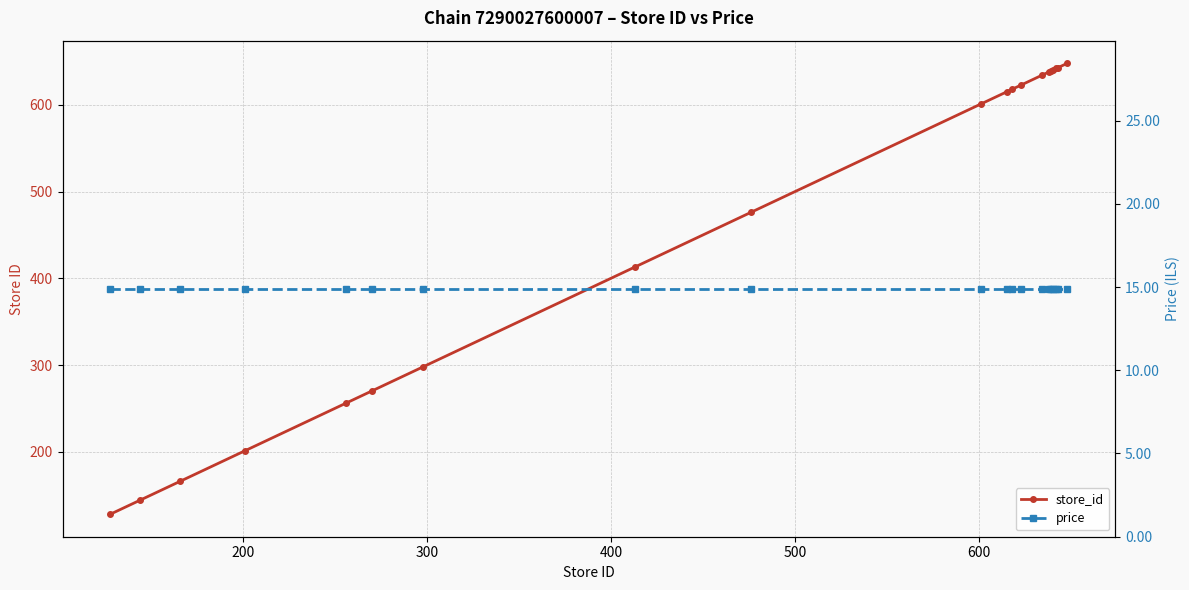

What is the average value of the price series?

14.9